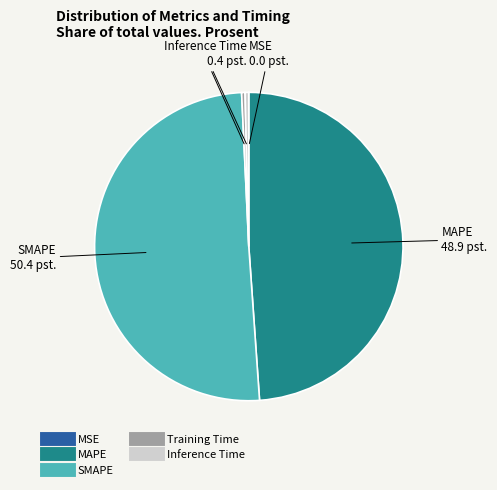

Combined, do SMAPE and MAPE account for over 50%?

Yes